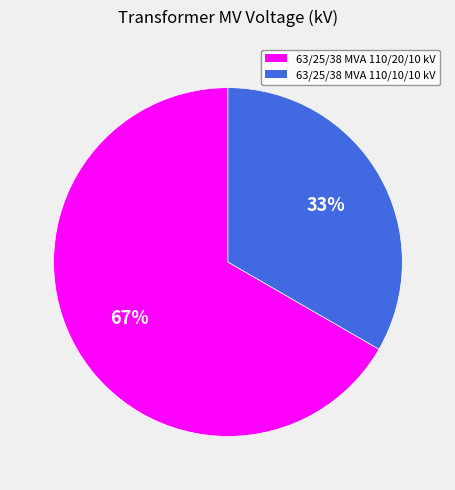

To the nearest percent, what is the average slice percentage?

50%